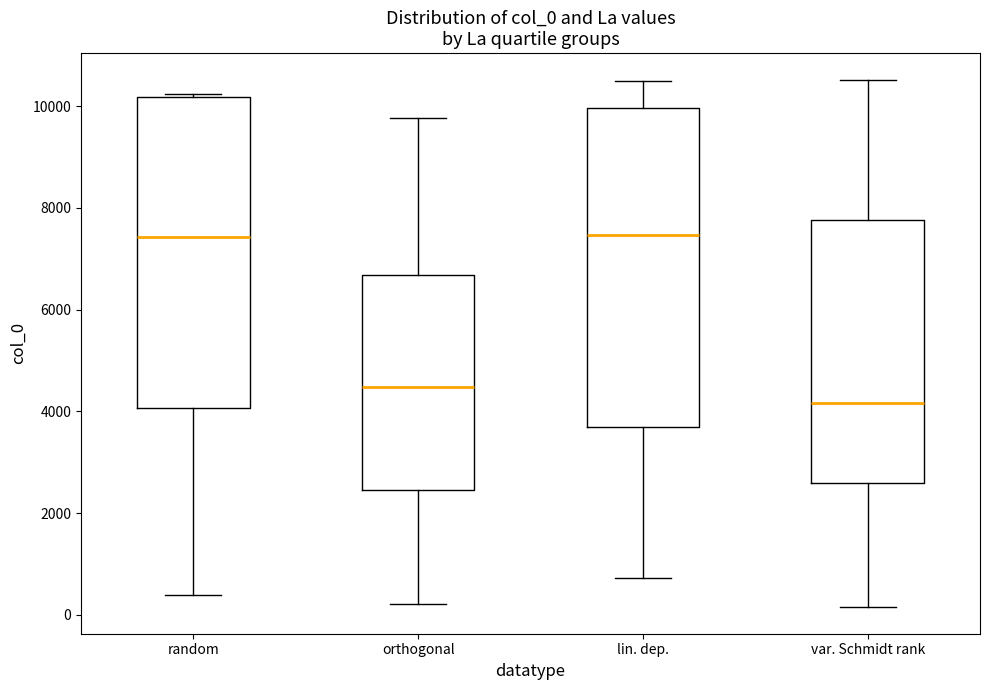

Which box's median line is the lowest?

var. Schmidt rank